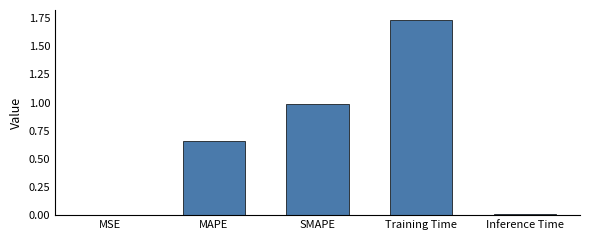

The chart shows a value of 1.0 at SMAPE. True or false?

True